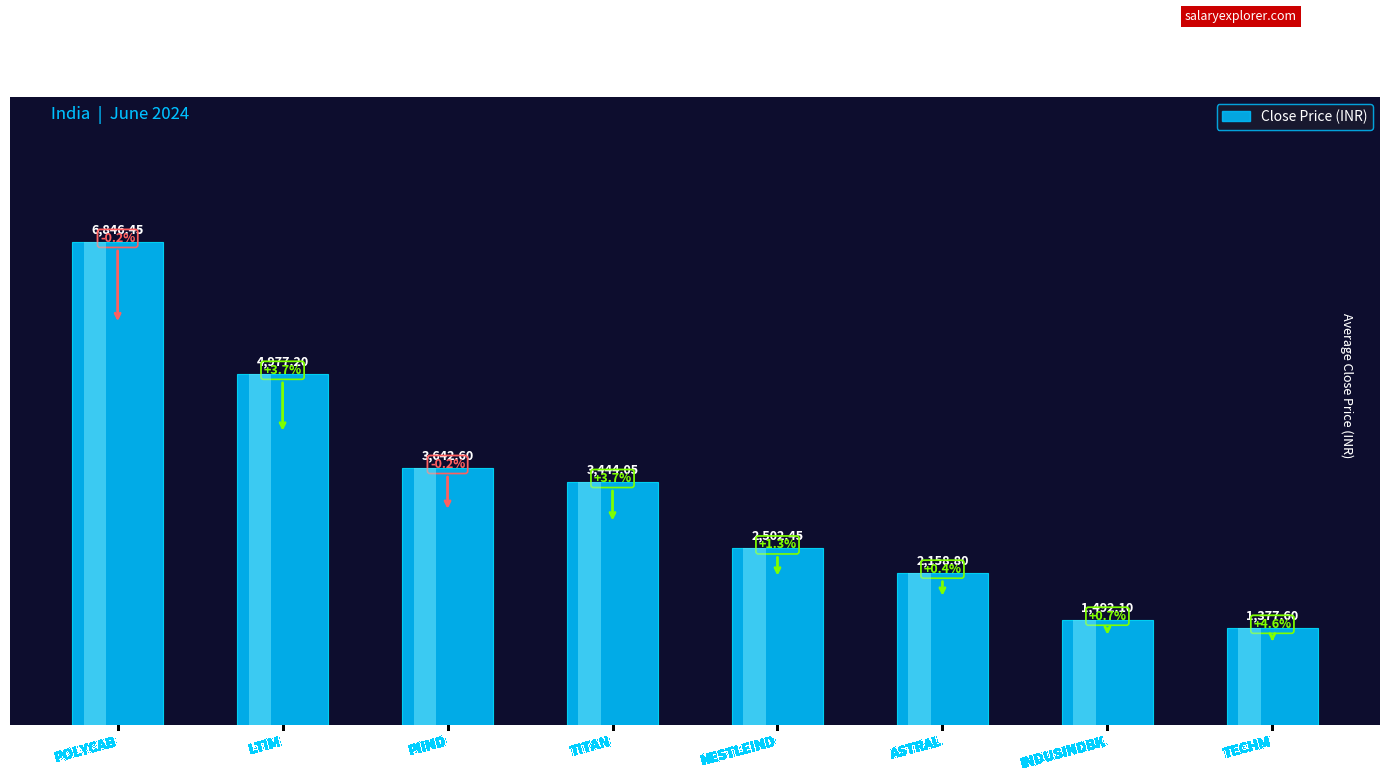

How many bars are there in total?

8